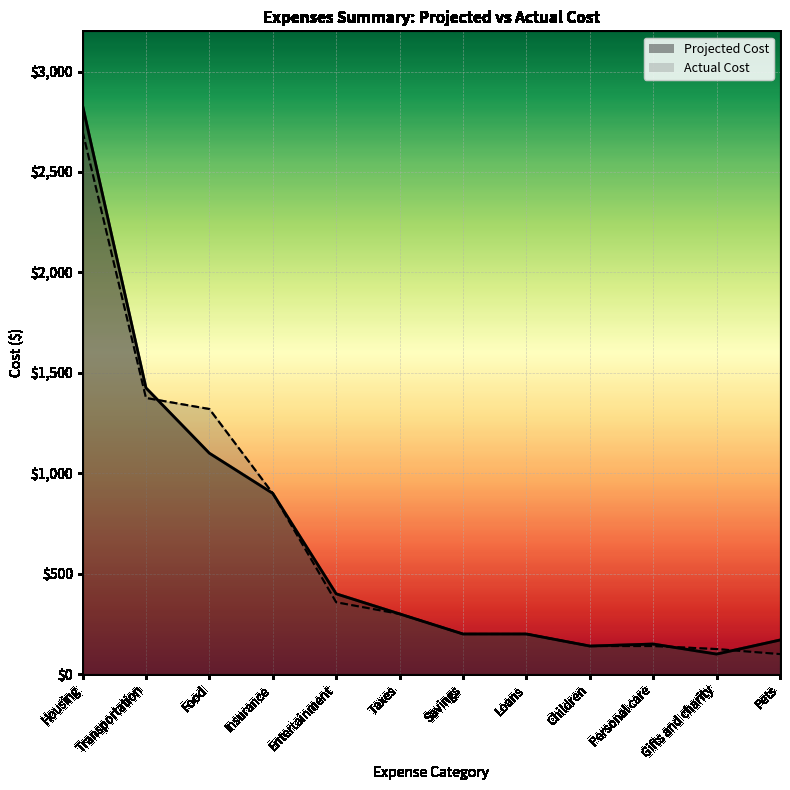

How many distinct data groups are displayed?

2